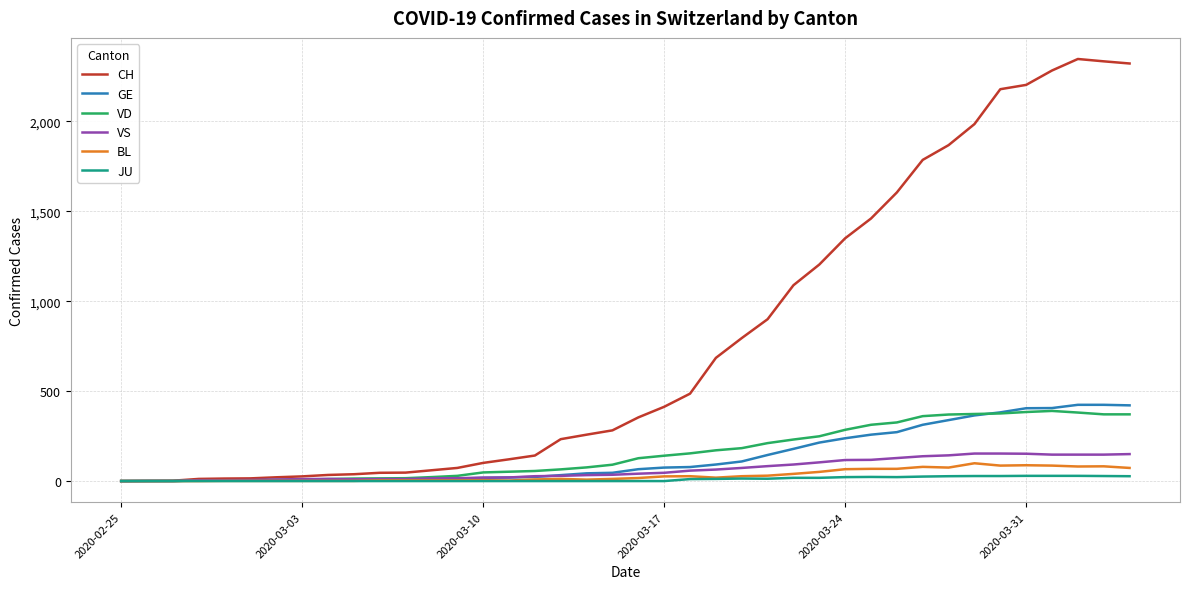

Which series has the largest total across all categories?

CH